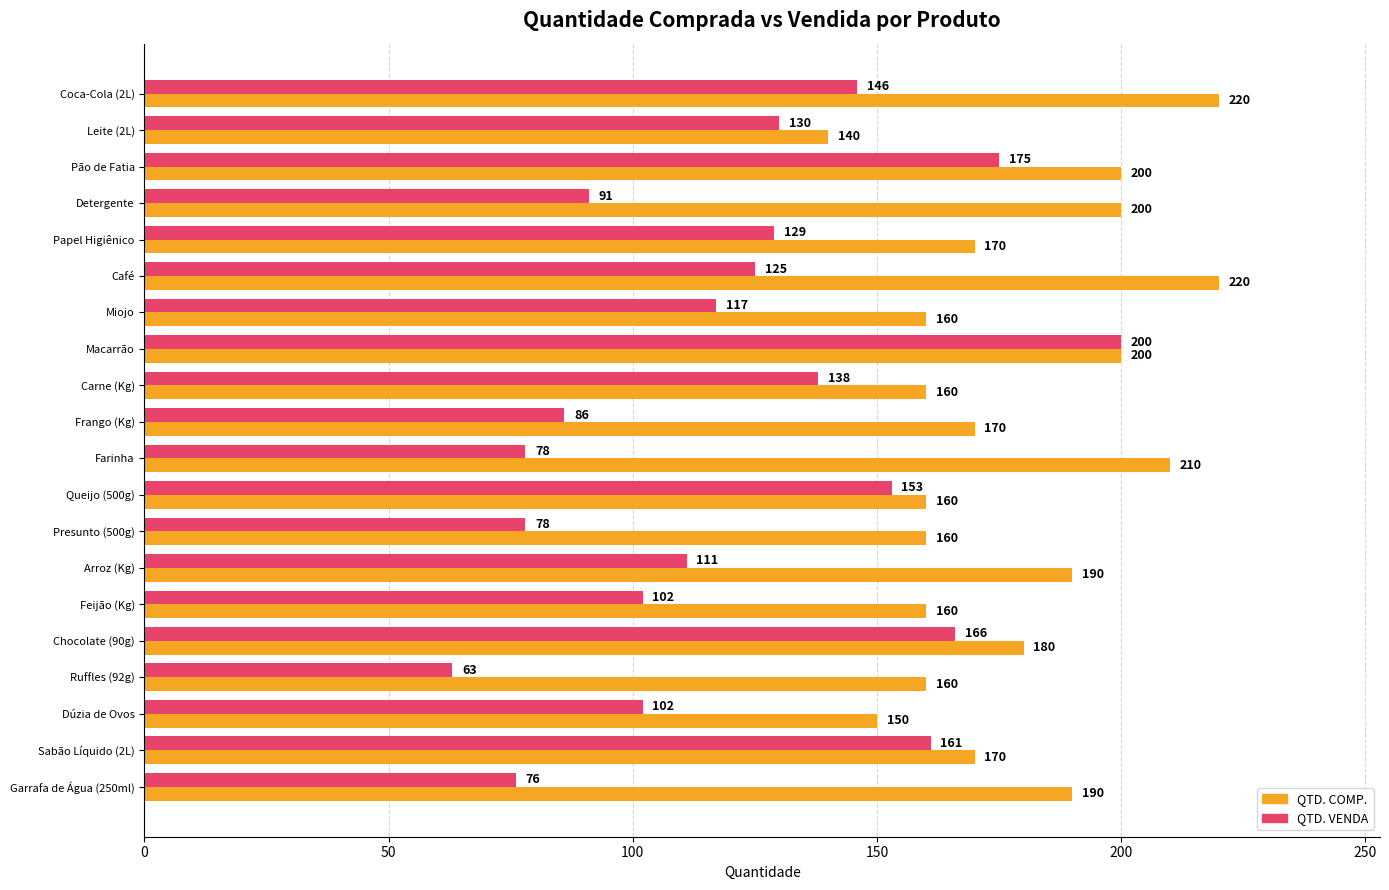

How many data points in QTD. COMP. are less than 170?

8